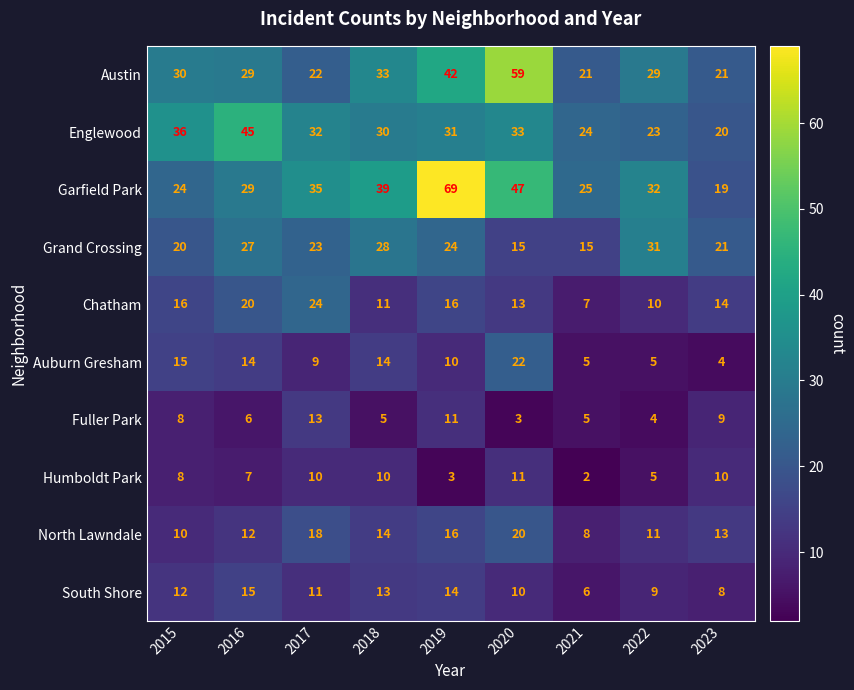

Which series has the widest spread of values?

Garfield Park